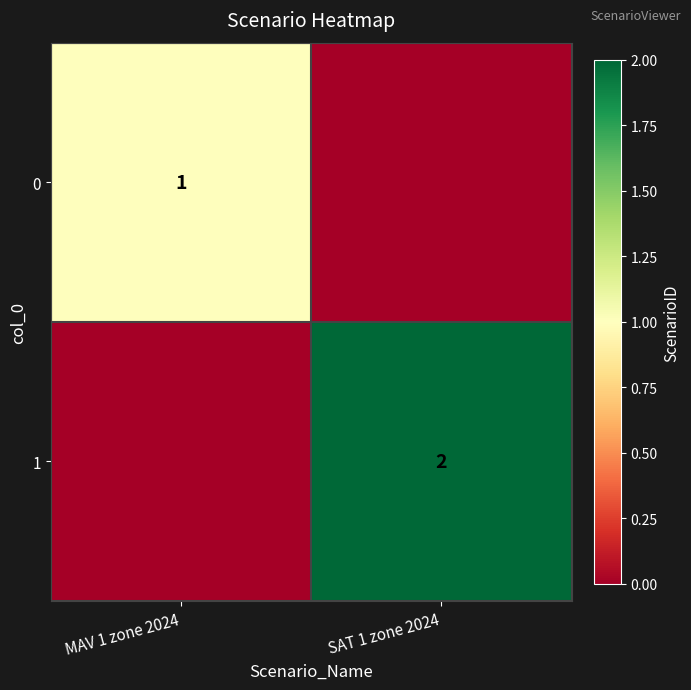

Is the value of 1 at SAT 1 zone 2024 greater than the value of 0 at MAV 1 zone 2024?

Yes